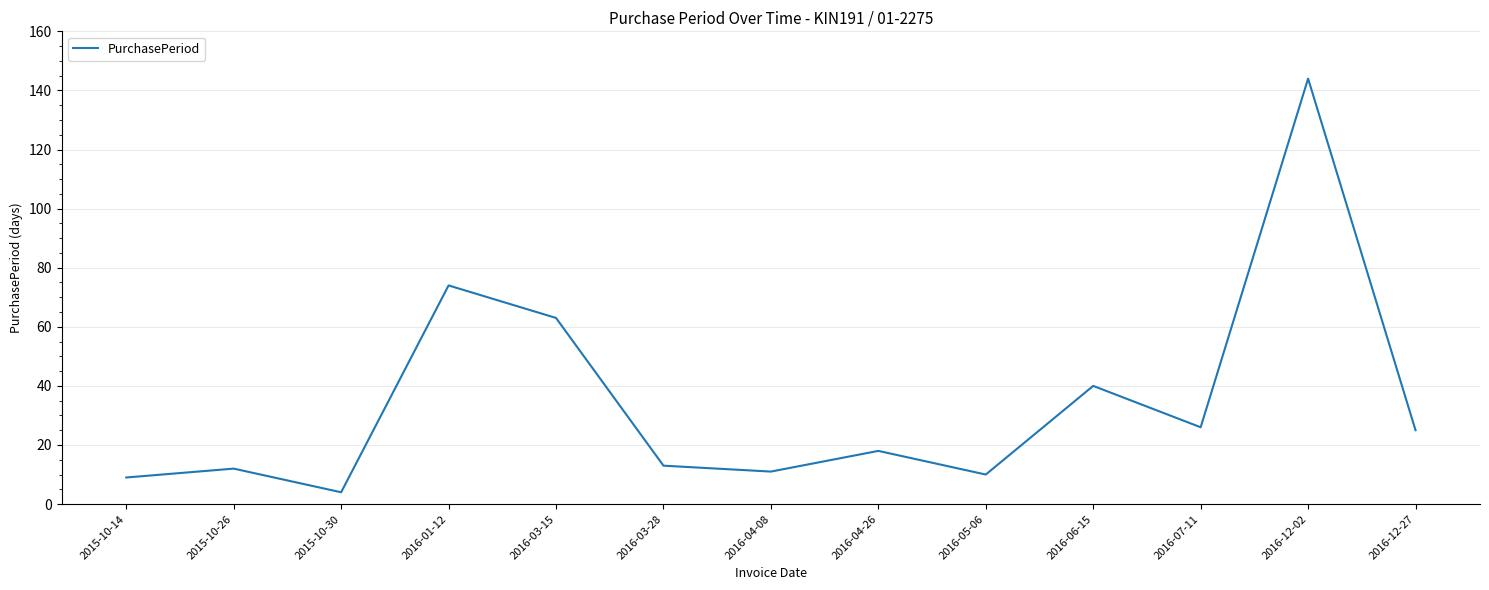

Which label corresponds to the smallest value in the chart?

2015-10-30